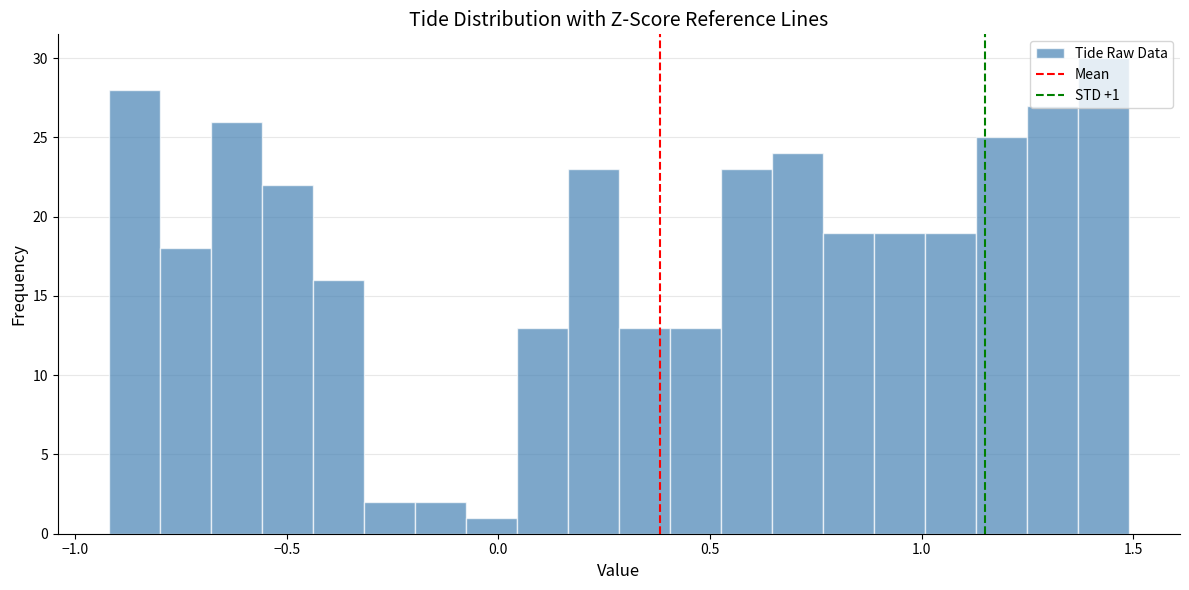

Around what value on the x-axis is the tallest bar? Give the approximate position of its centre, as read against the axis.

1.45